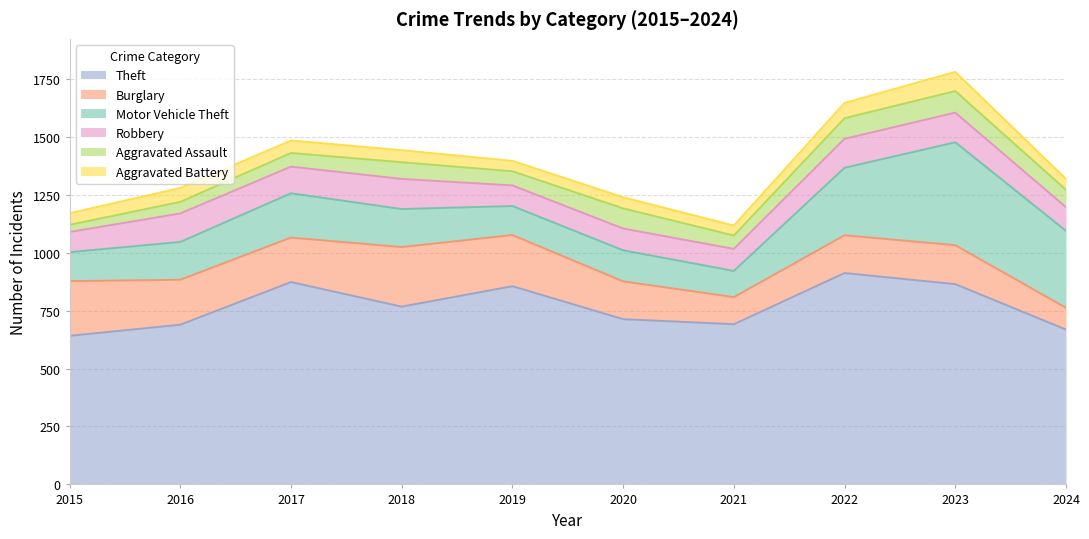

Where does the Robbery series first go above 115?

2016